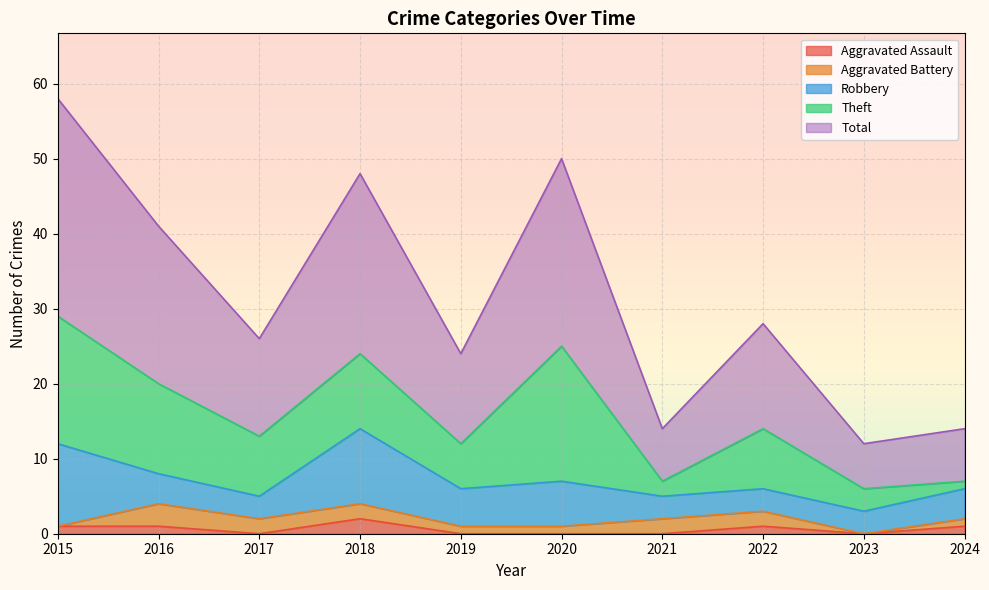

What is the total value across all series at 2021?

14